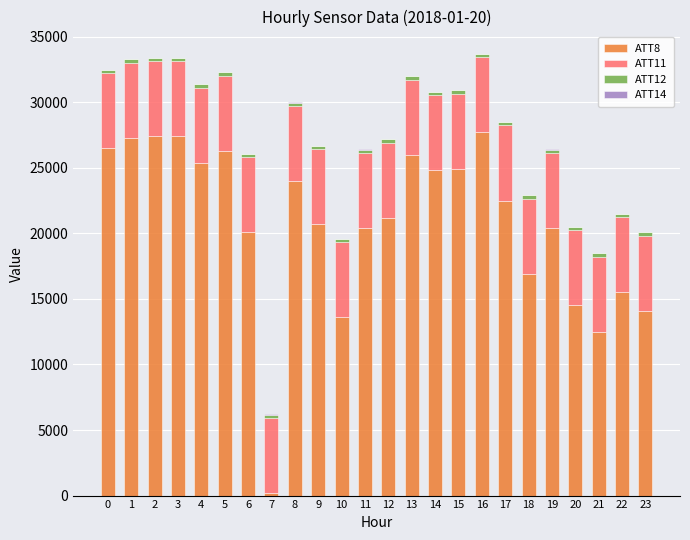

What is the approximate value of ATT11 at 1?

5700.8